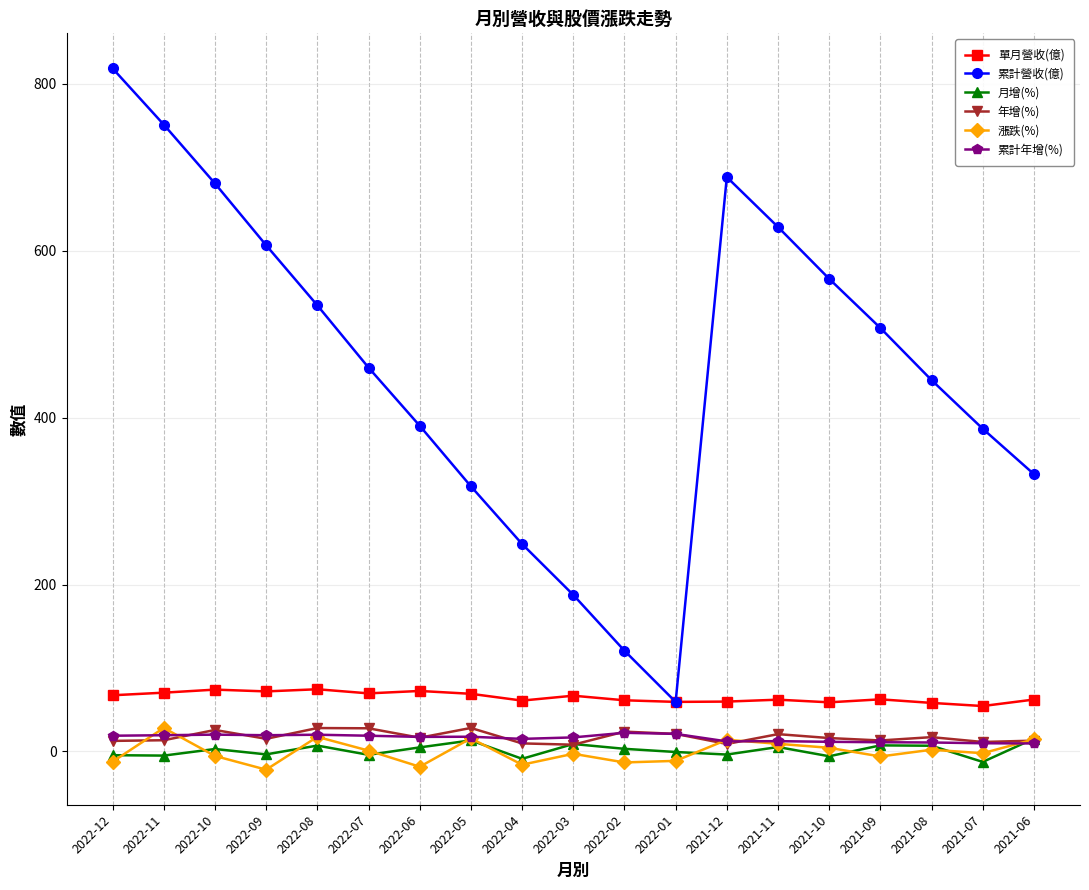

At which label does 累計營收(億) first exceed 460?

2022-12